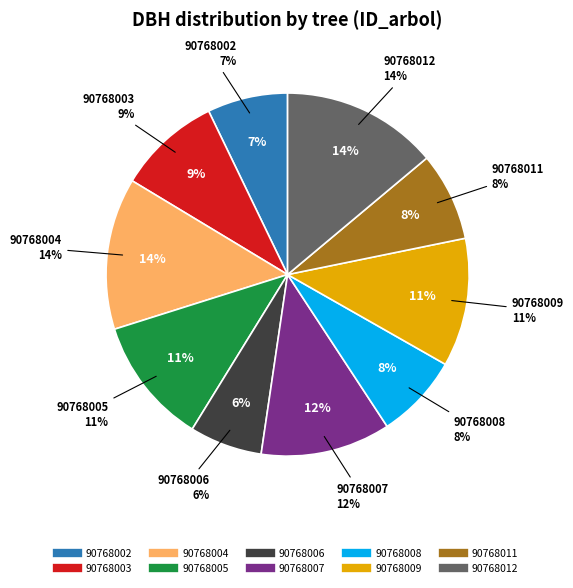

Is it true that 90768006 is 19% of the pie?

False